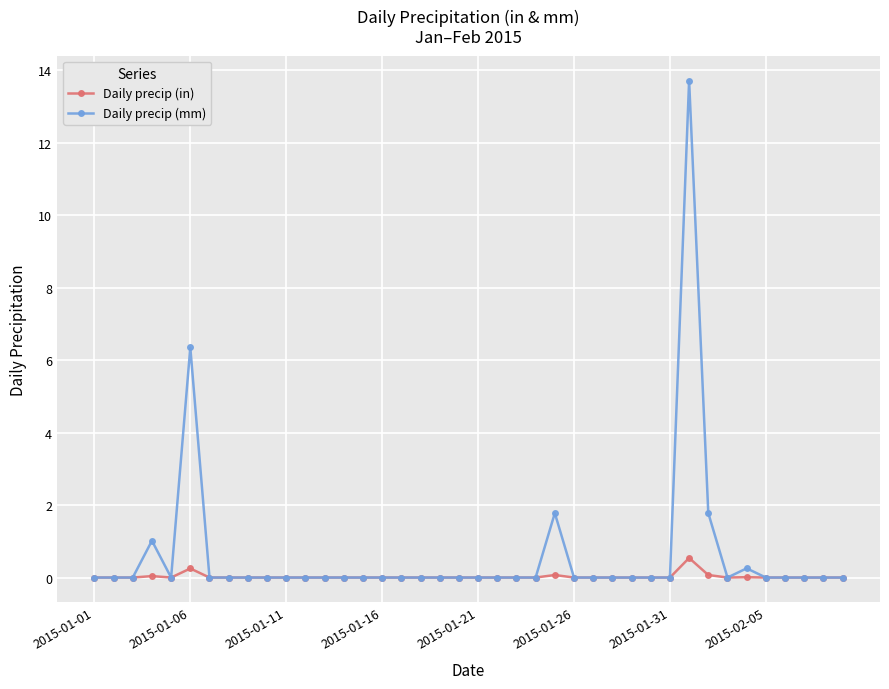

Which series has the widest spread of values?

Daily precip (mm)